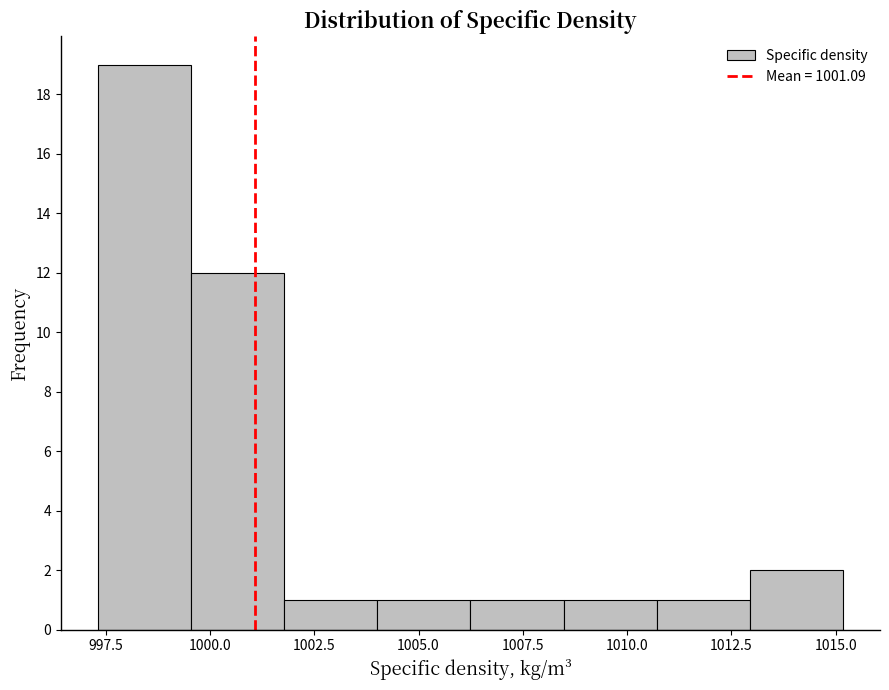

How tall is the bar that spans 999.5 to 1002.0 on the x-axis? Neither the bar edges nor the heights are printed on the chart, so give them approximately, as read against the axes.

12